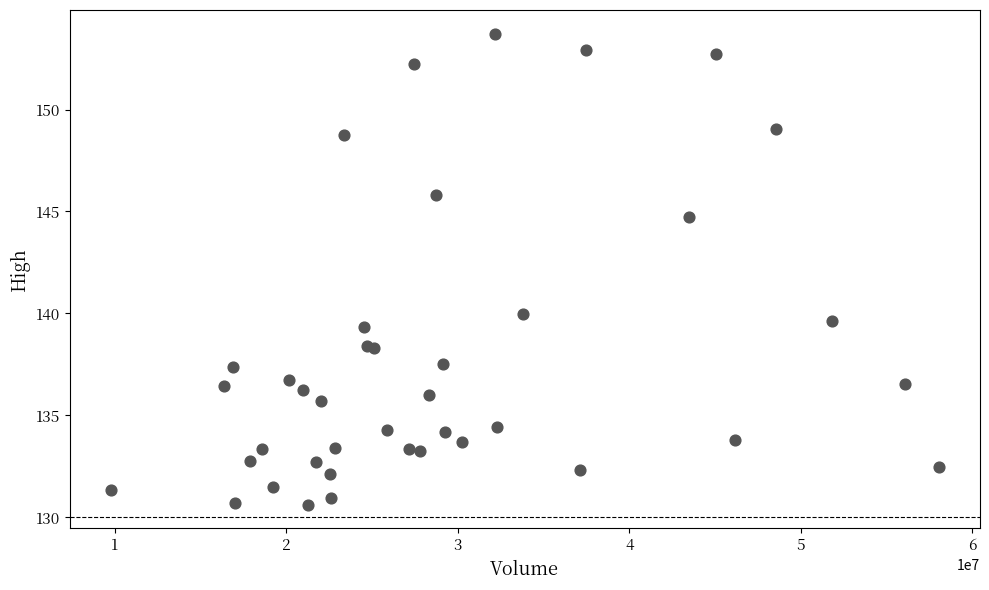

What Y value in the scatter plot is closest to 142?

140.0